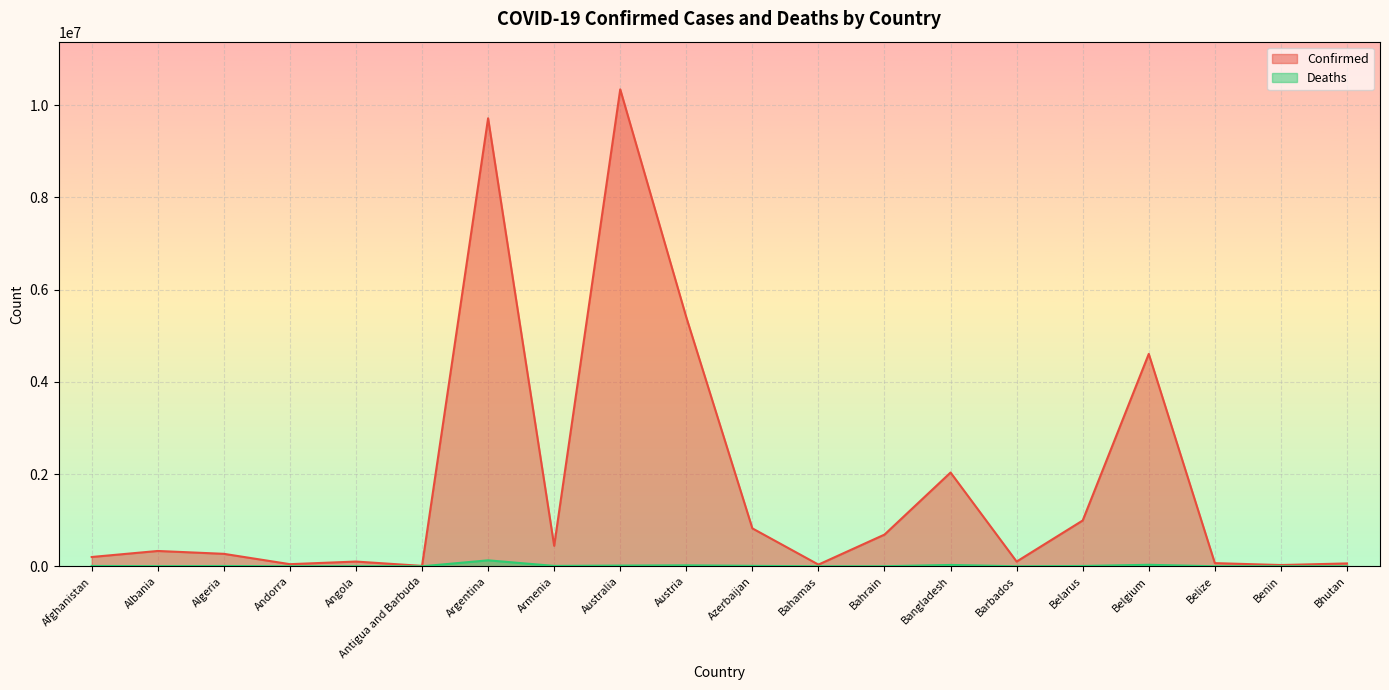

How many interior local valleys does the Deaths series have?

6